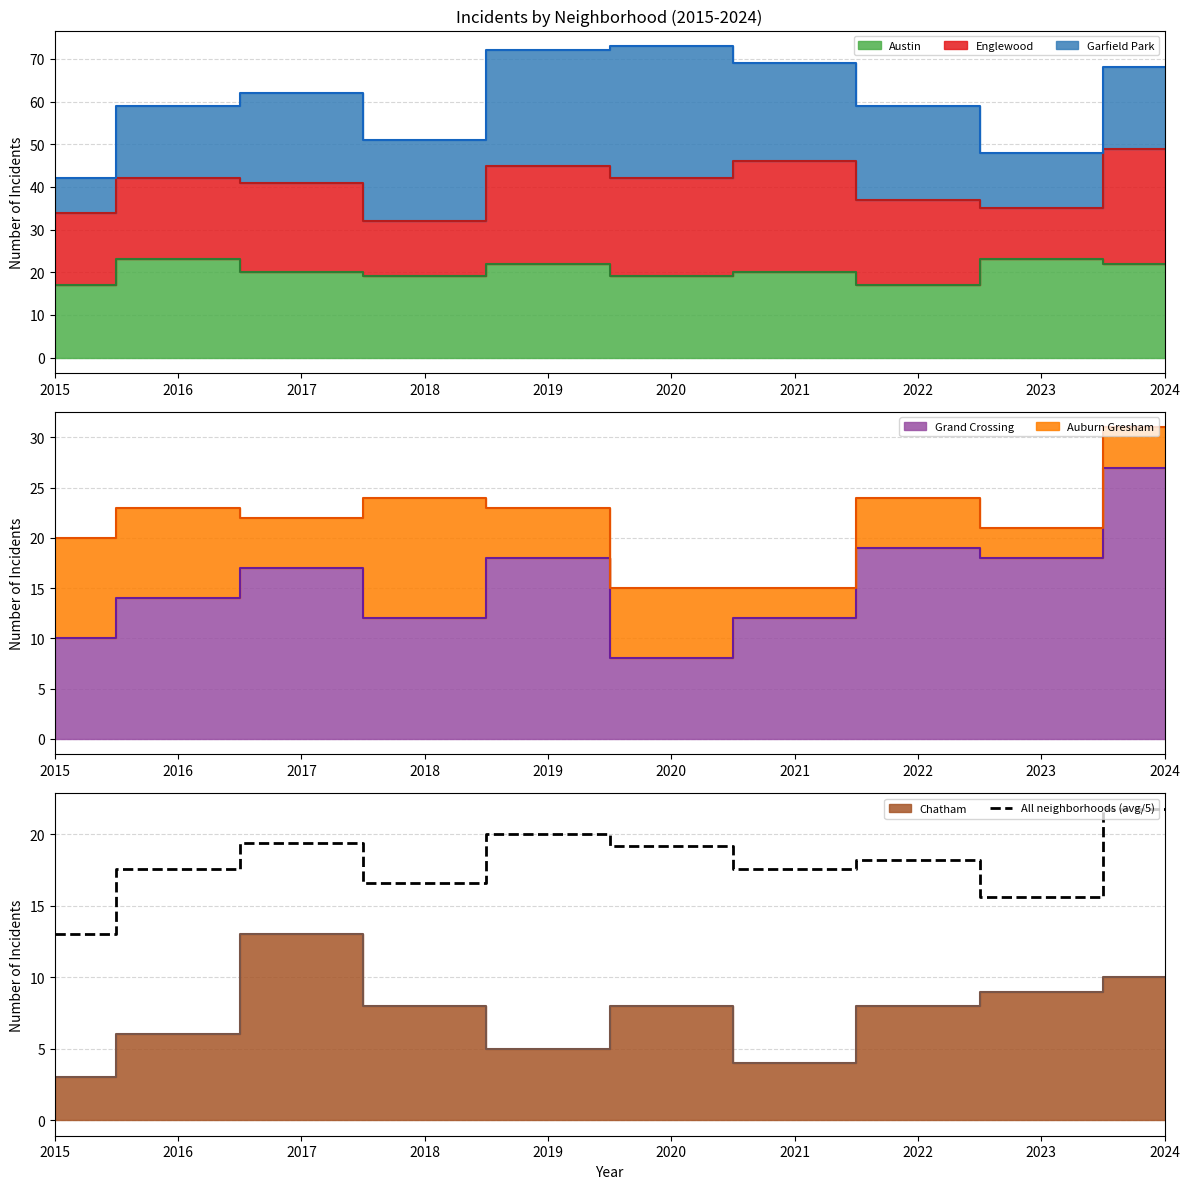

What is the ratio of the value at 2015 to the value at 2022?

0.7